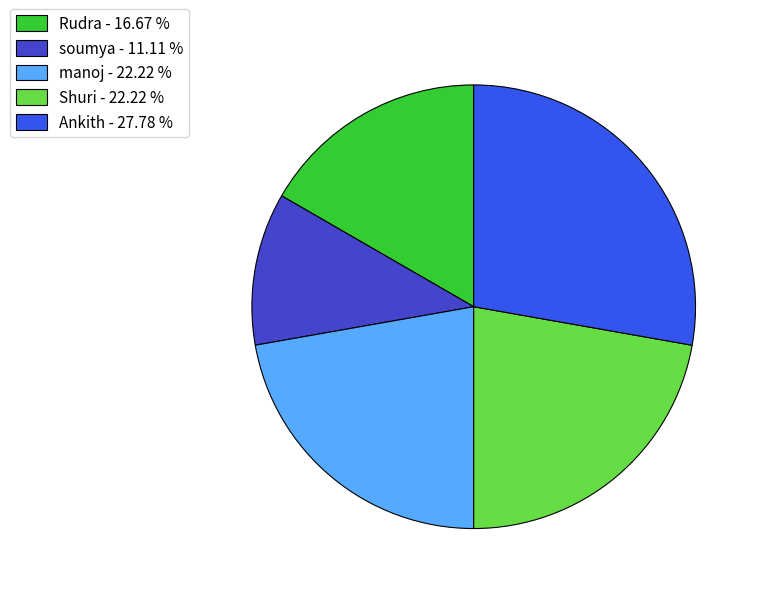

The Rudra slice represents 17% of the pie. True or false?

True